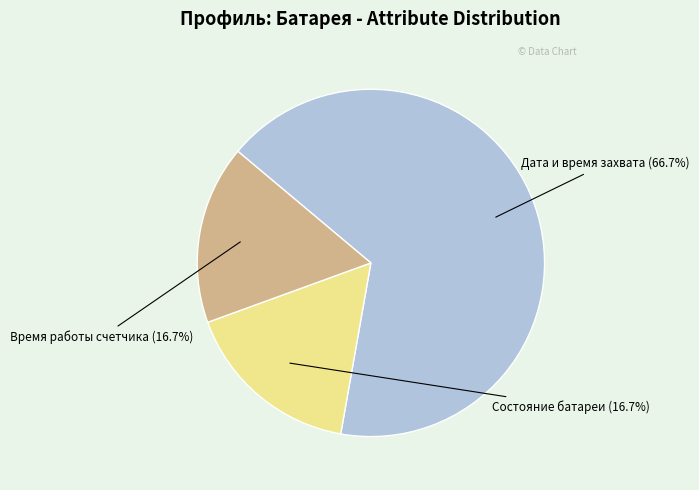

Is there a majority slice in this chart?

Yes